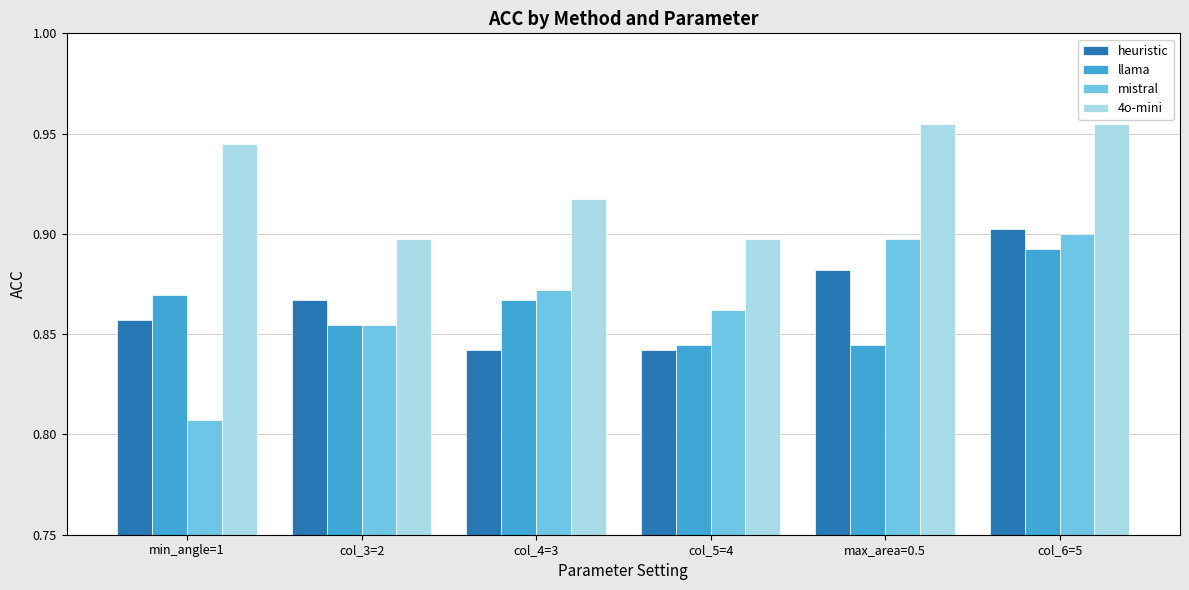

How many groups of bars are there?

6